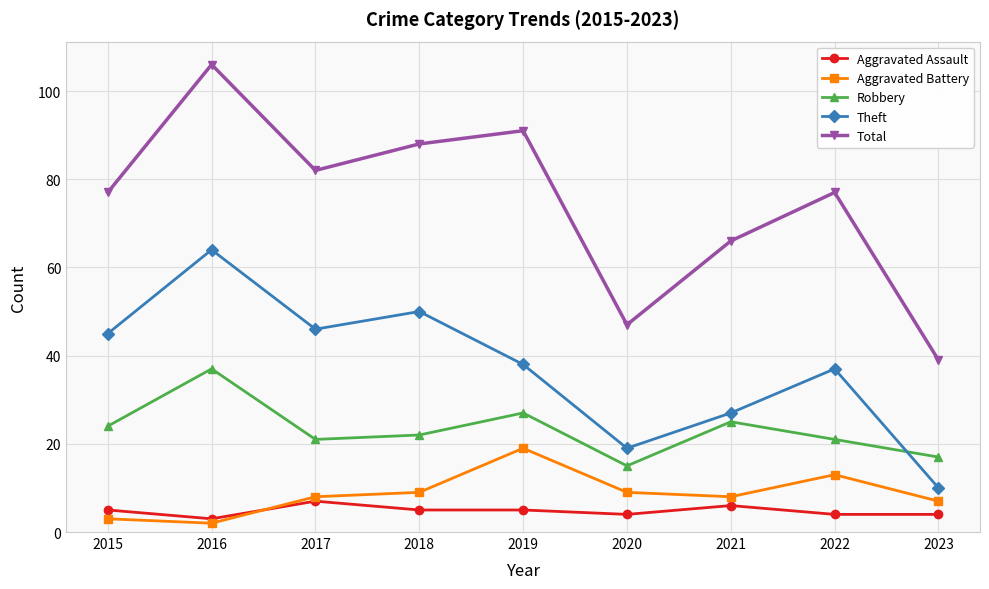

Rank the series by their maximum value, from highest to lowest.

Total, Theft, Robbery, Aggravated Battery, Aggravated Assault